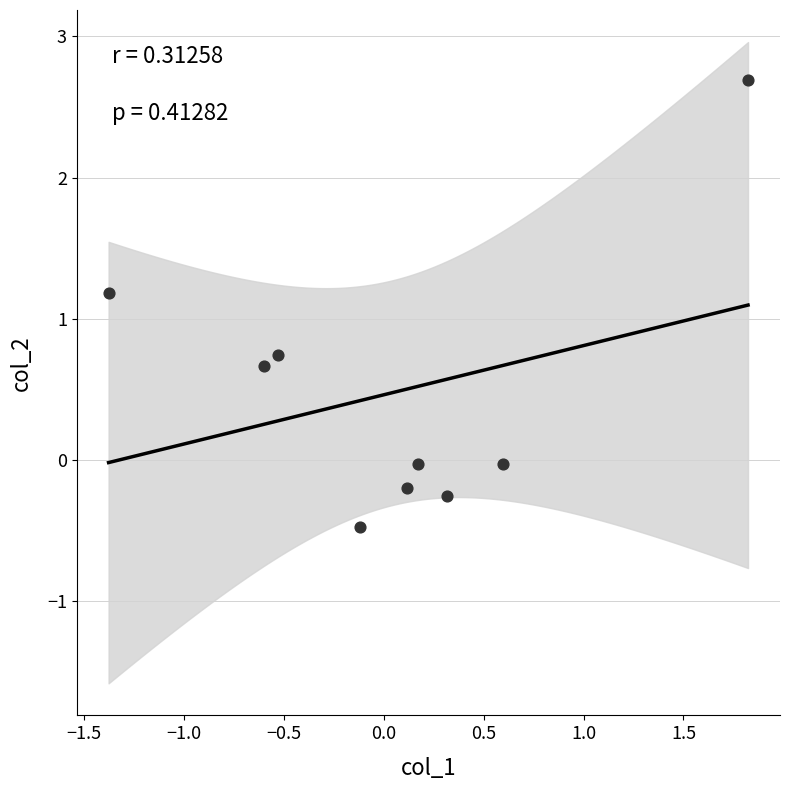

What Y value in the scatter plot is closest to 1?

1.2